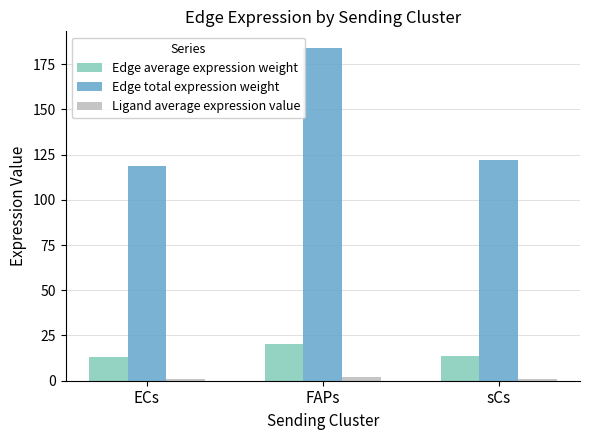

Between ECs and FAPs, which series saw the biggest shift?

Edge total expression weight